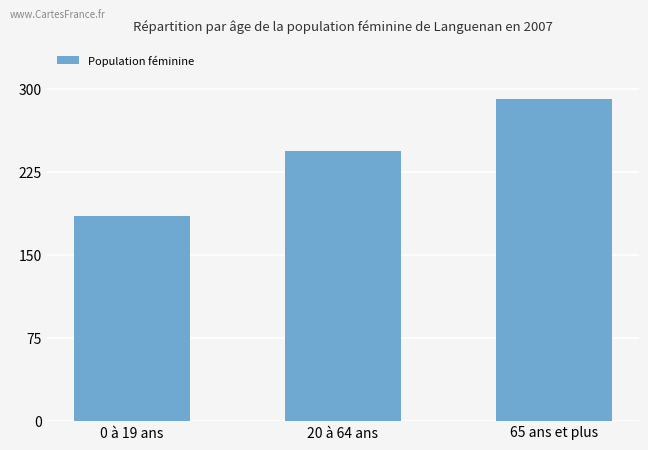

Count the number of data series in this chart.

1